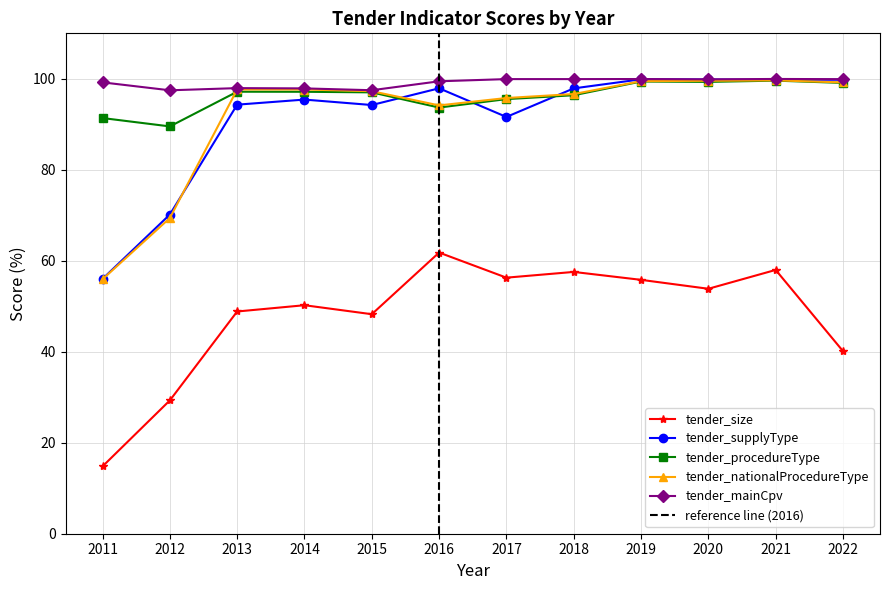

Which label corresponds to the largest value in the chart?

2021